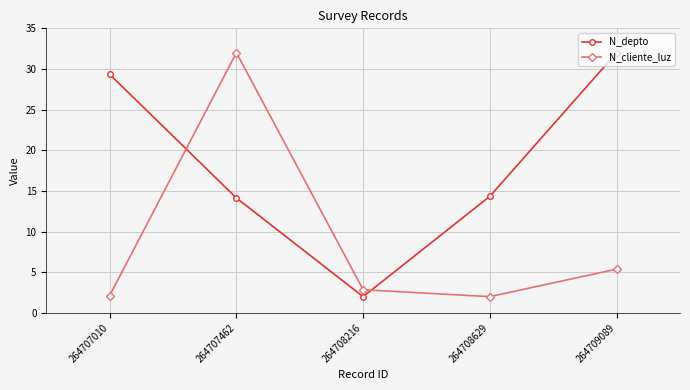

What is the minimum value for N_cliente_luz?

2.0